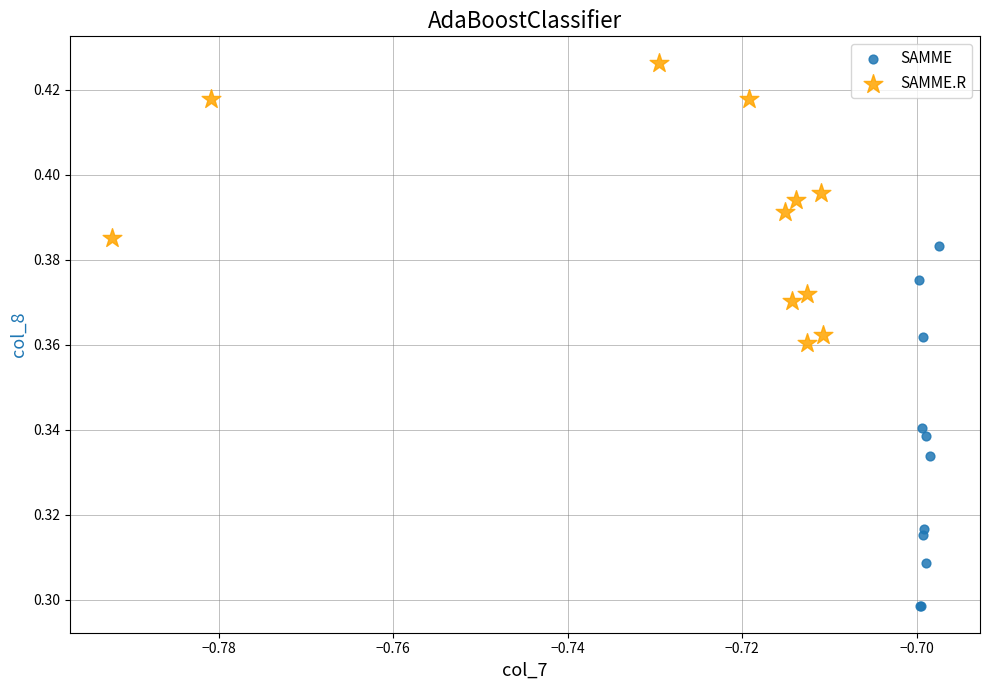

Which series reaches the maximum Y coordinate?

SAMME.R